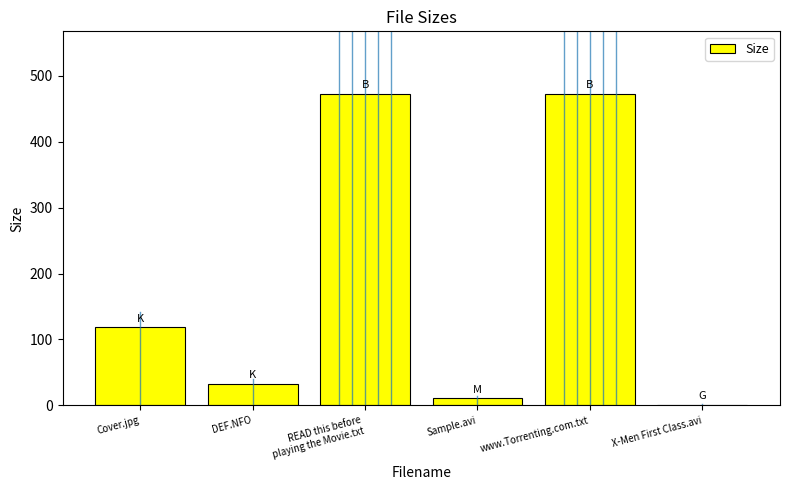

At which label is the value closest to 237?

Cover.jpg